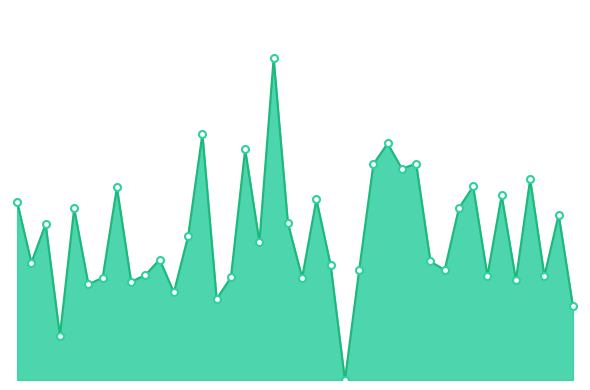

Does the chart have visible grid lines?

No